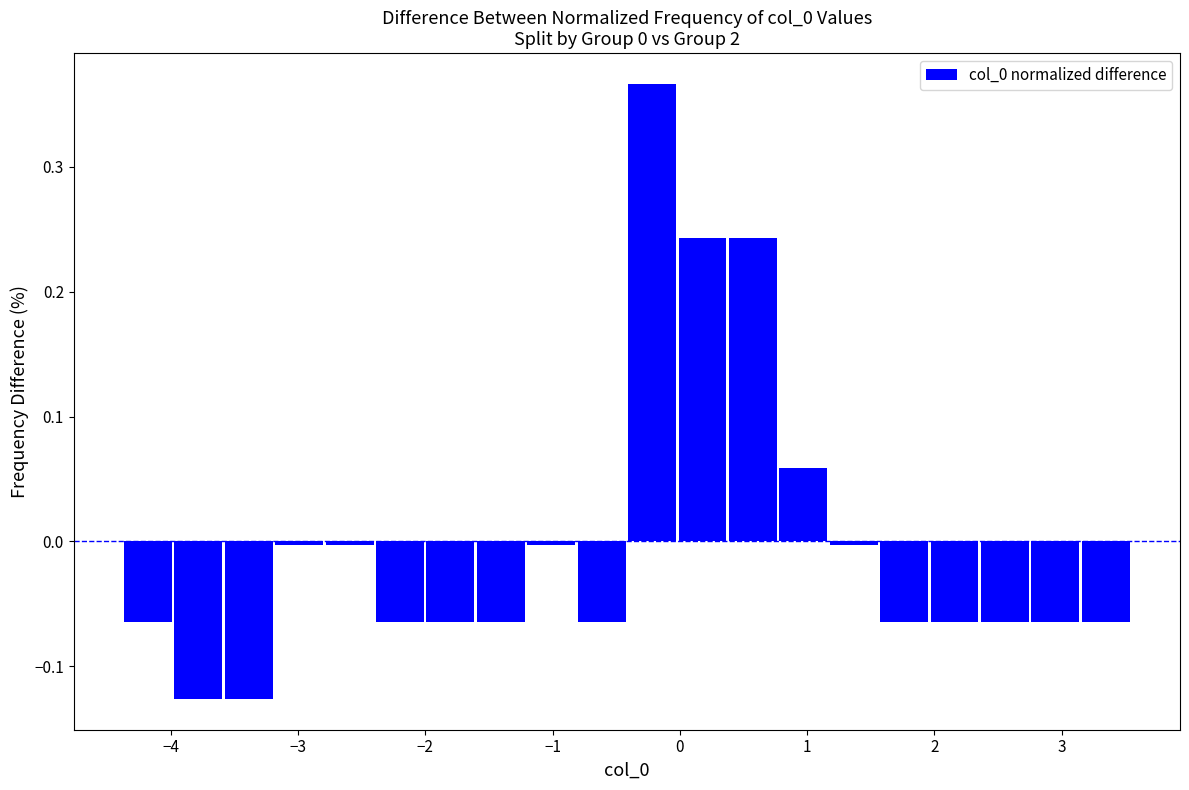

Around what value on the x-axis is the tallest bar? Give the approximate position of its centre, as read against the axis.

-0.2